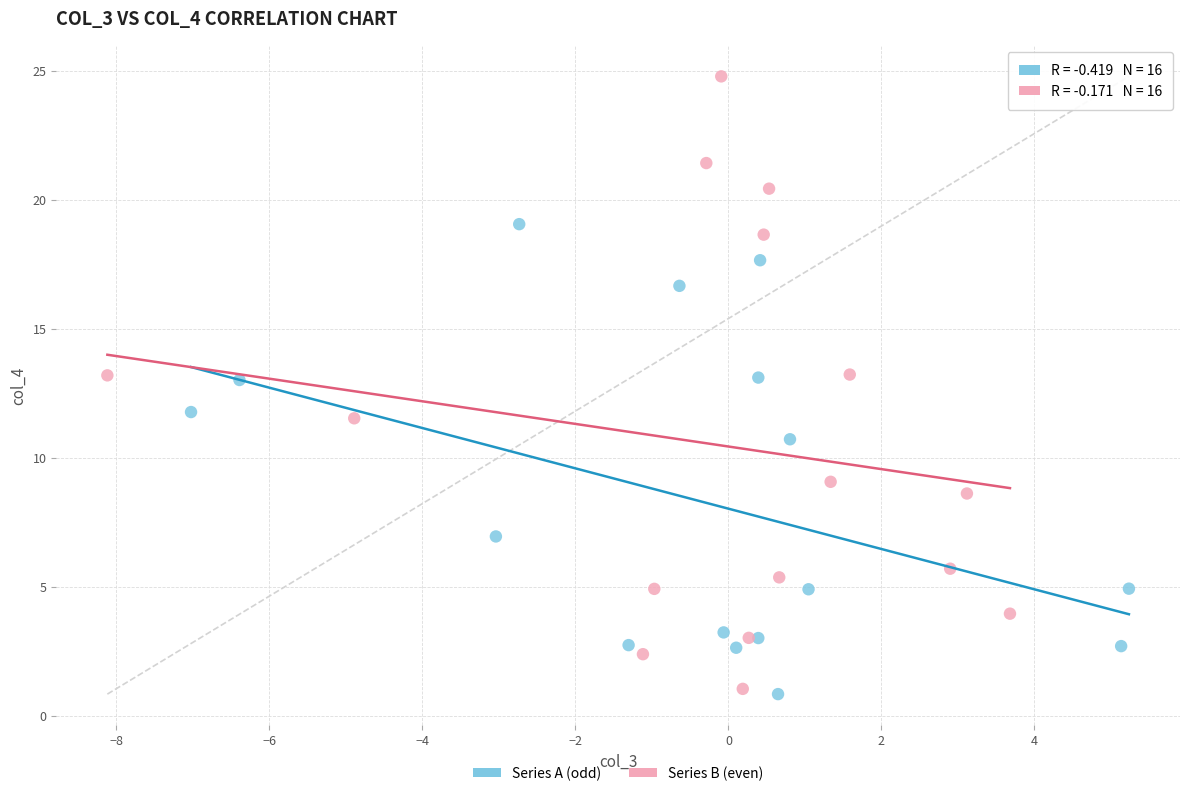

What are all the series names shown in the legend?

Series A (odd), Series B (even)